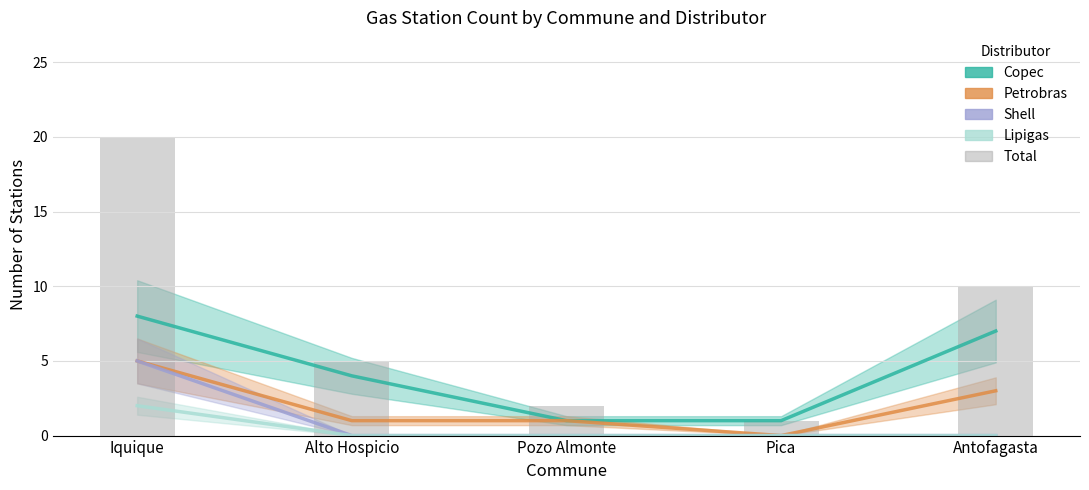

Which category has the lowest value across all series?

Pica